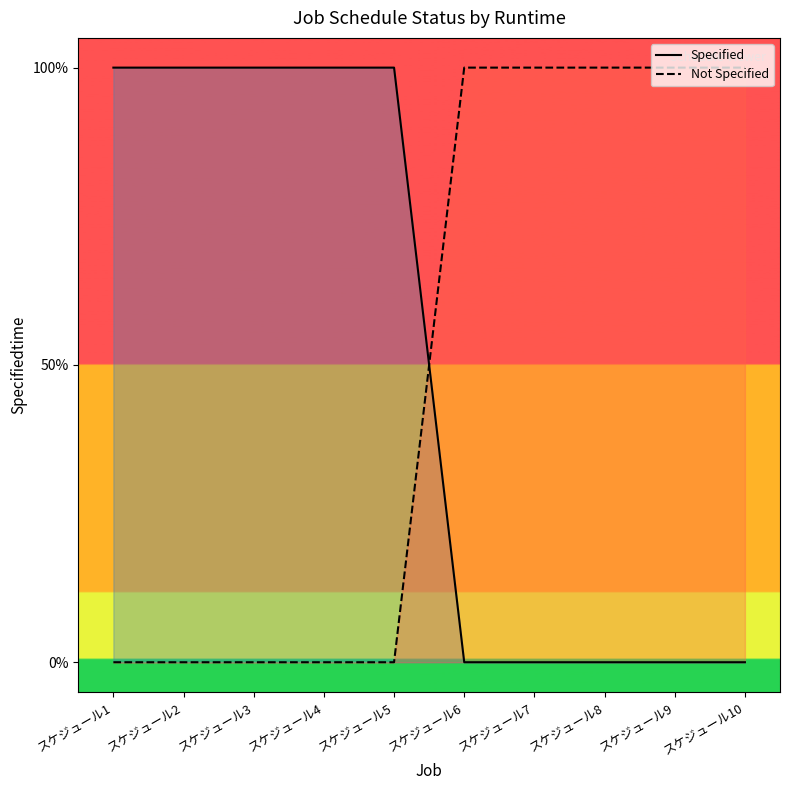

Does the chart have visible grid lines?

No